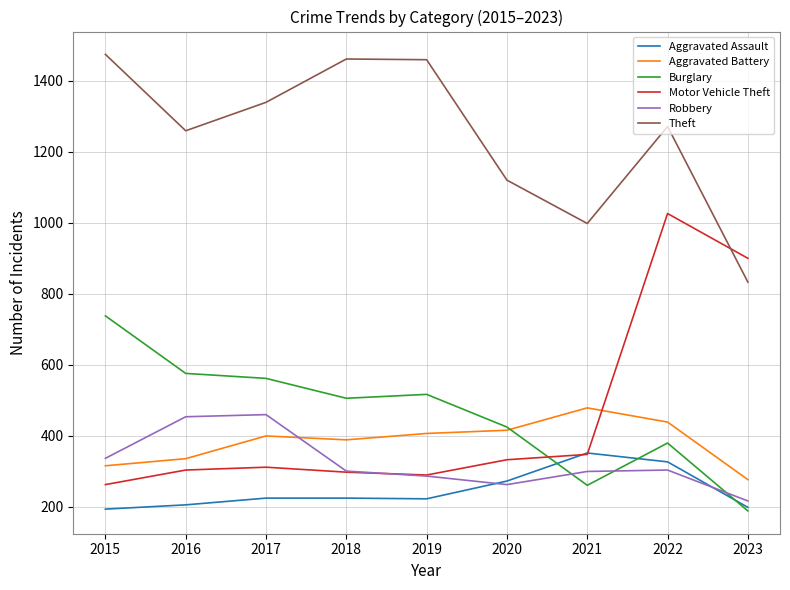

Does the chart display data point markers on the line(s)?

No